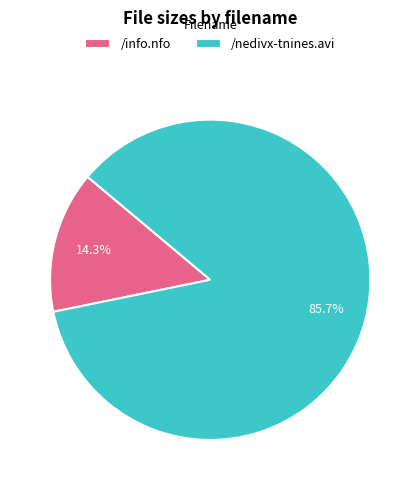

The /info.nfo slice represents 14% of the pie. True or false?

True